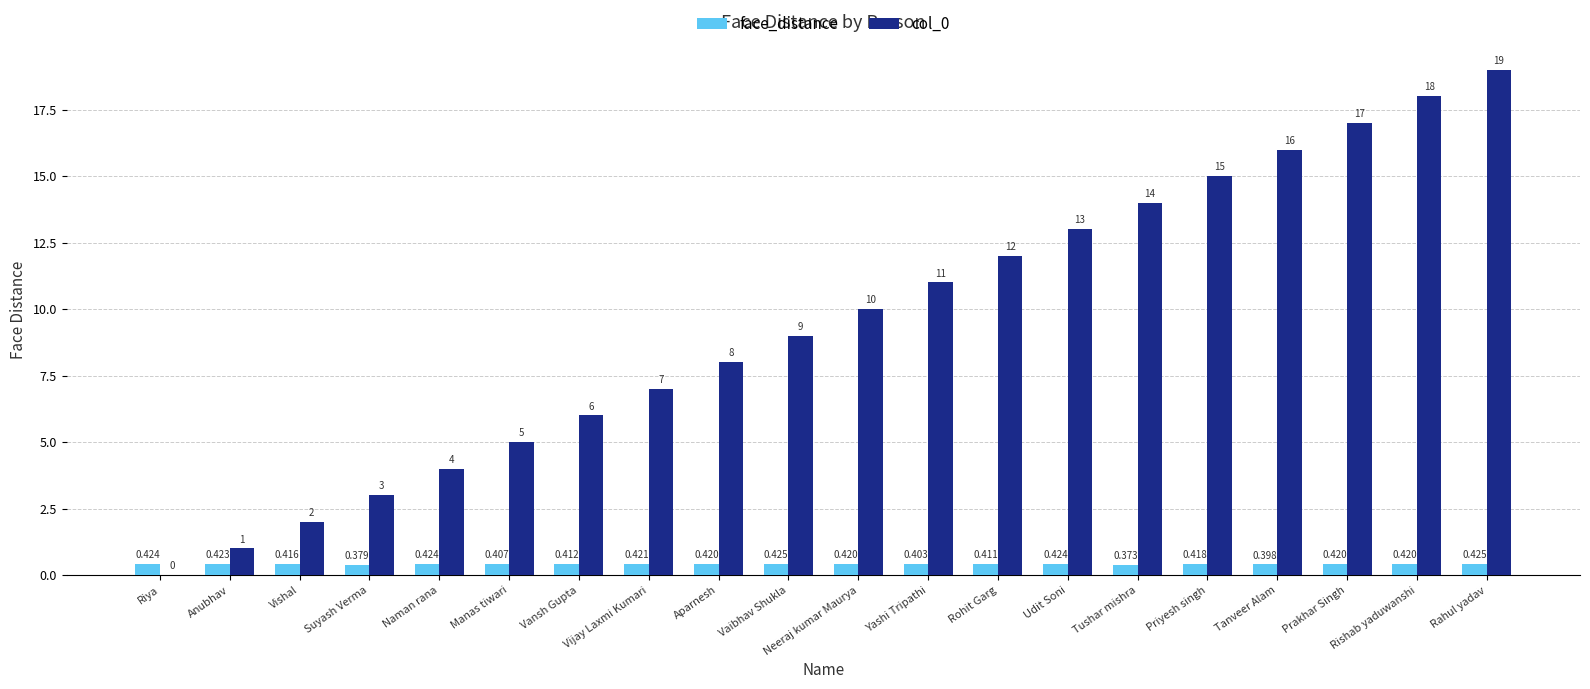

At which label is col_0 closest to 9?

Vaibhav Shukla